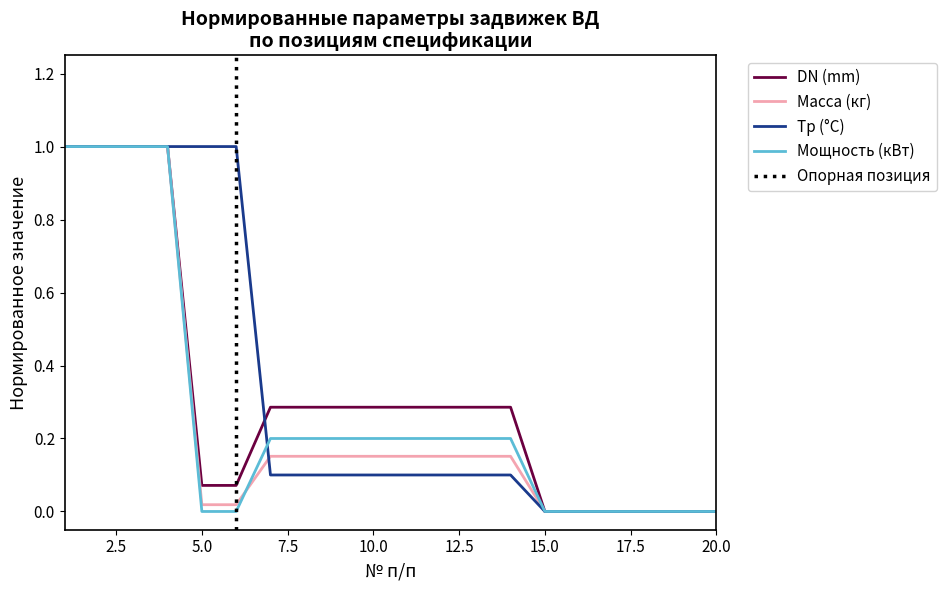

Is it true that Масса (кг) equals 0.2 at 9?

True